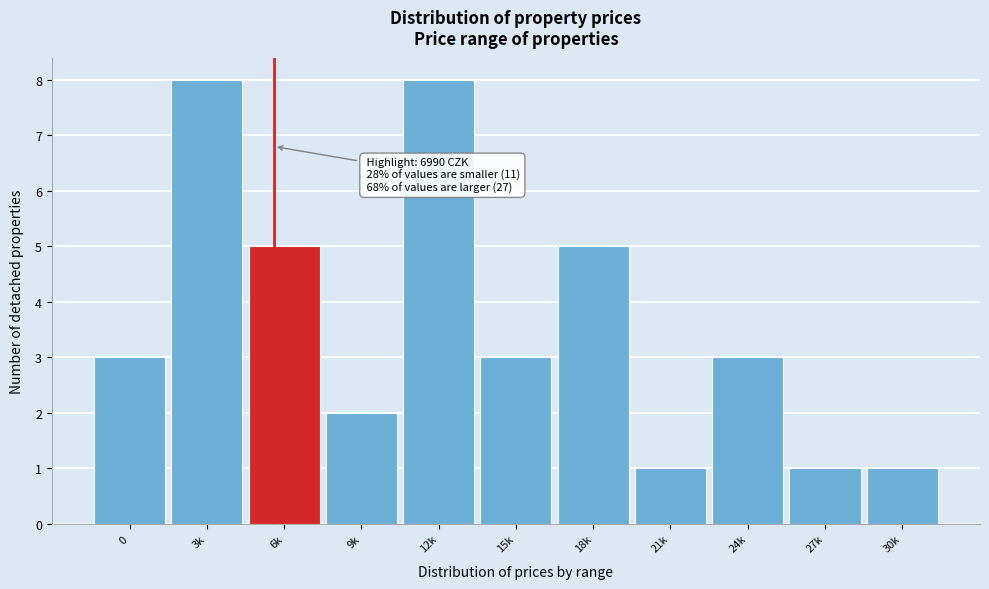

Reading right to left, extract all data points from this chart.

30k=1	27k=1	24k=3	21k=1	18k=5	15k=3	12k=8	9k=2	6k=5	3k=8	0=3